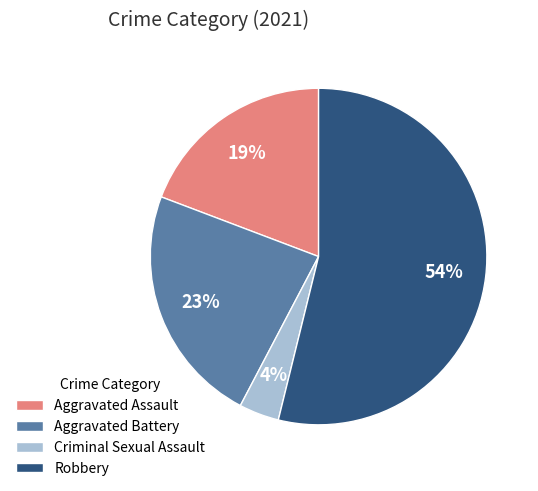

Which slice is the smallest?

Criminal Sexual Assault